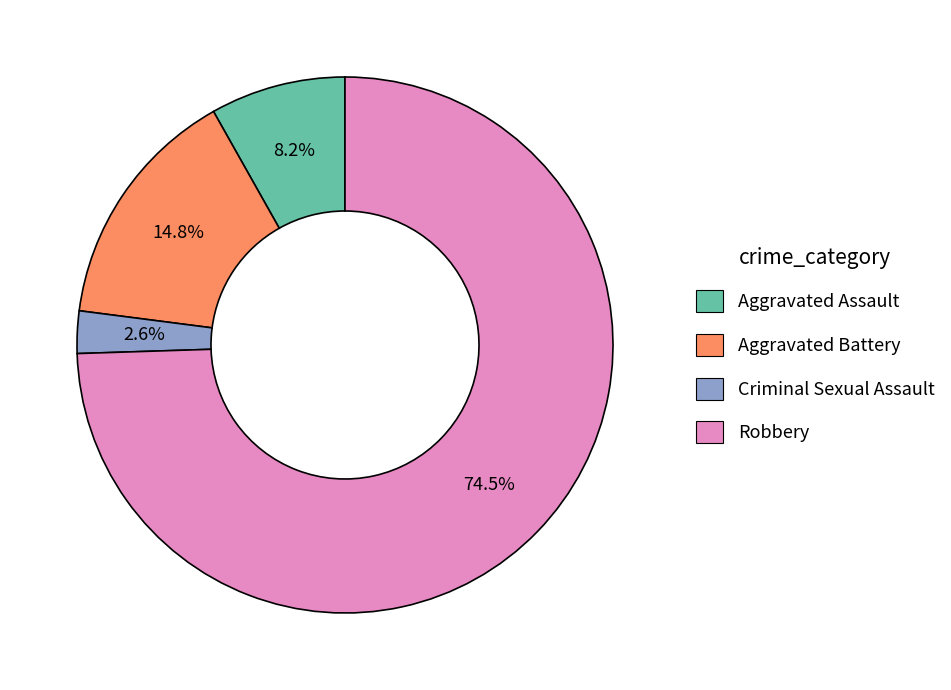

To the nearest percent, what is the difference between the largest and smallest slice percentages?

72%